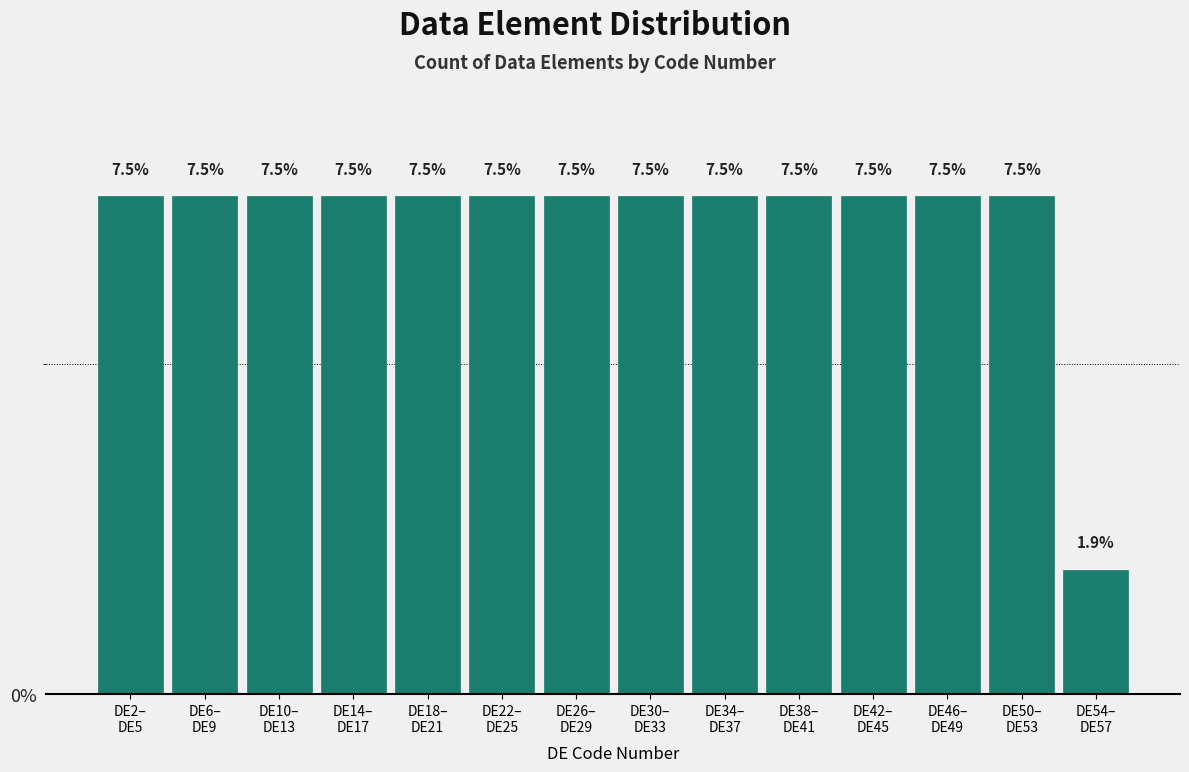

Reading left to right, list all the values displayed in this chart.

7.5	7.5	7.5	7.5	7.5	7.5	7.5	7.5	7.5	7.5	7.5	7.5	7.5	1.9